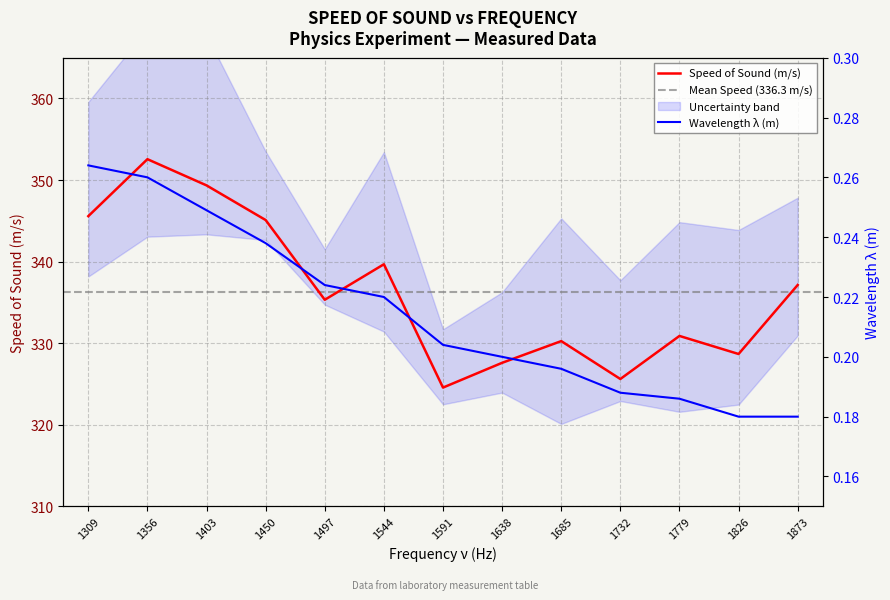

The Speed of Sound (m/s) series shows 324.6 at 1591. True or false?

True